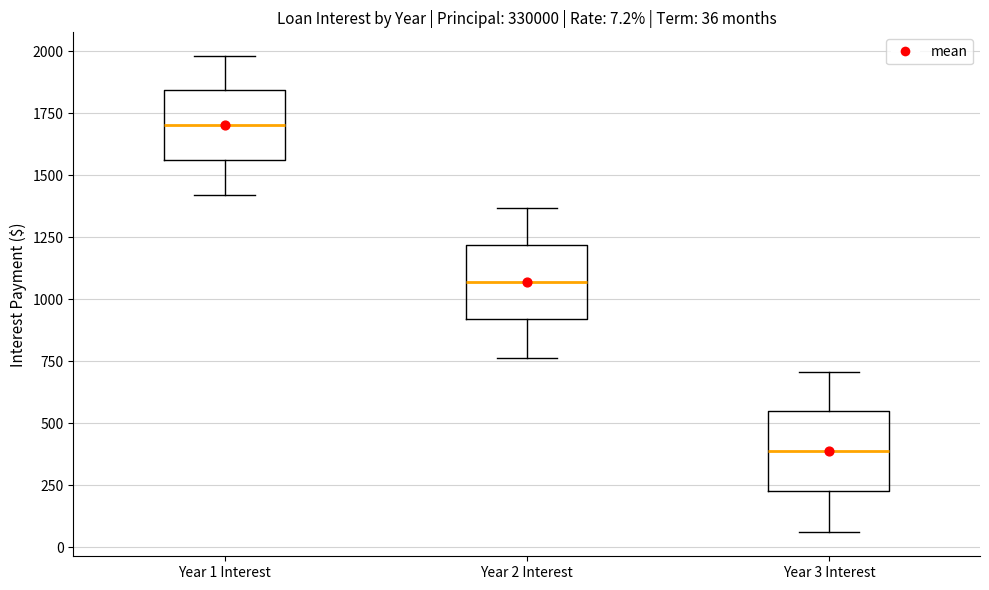

Which box's median line is the lowest?

Year 3 Interest